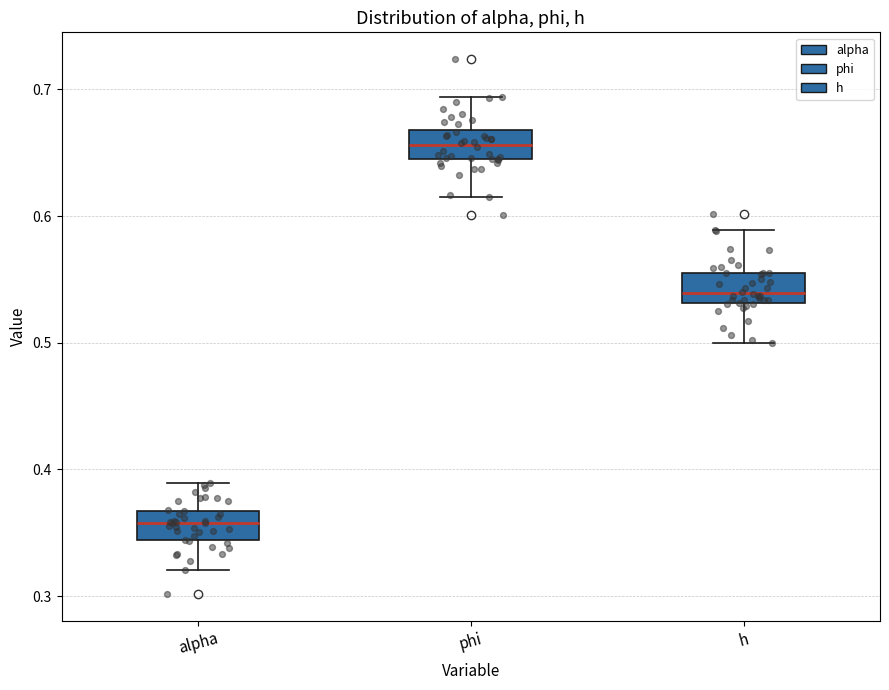

Which box's median line is the lowest?

alpha